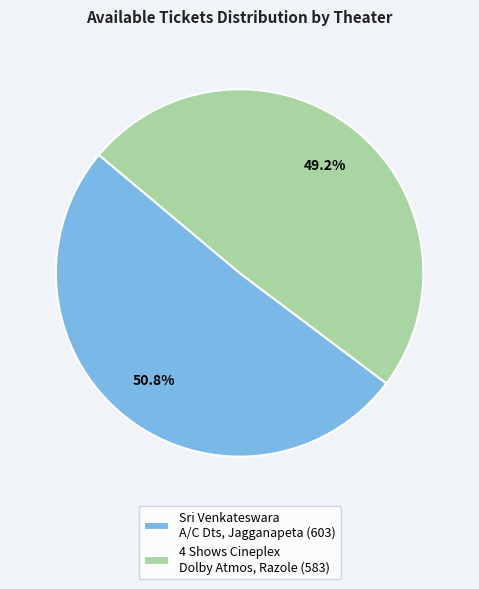

How many slices are in this pie chart?

2